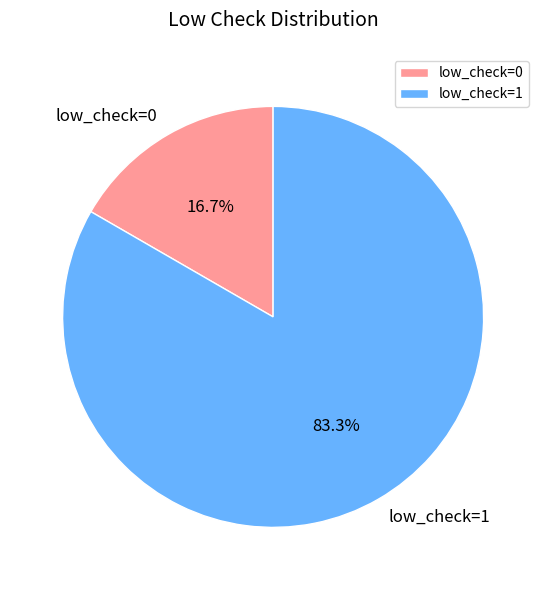

Which slice is the smallest?

low_check=0